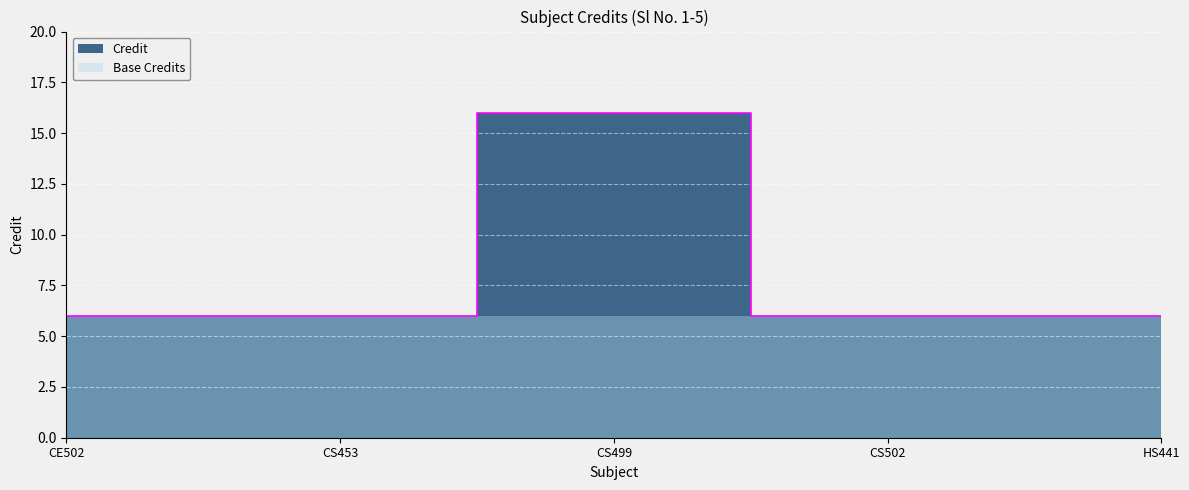

What is the minimum value shown in the chart?

6